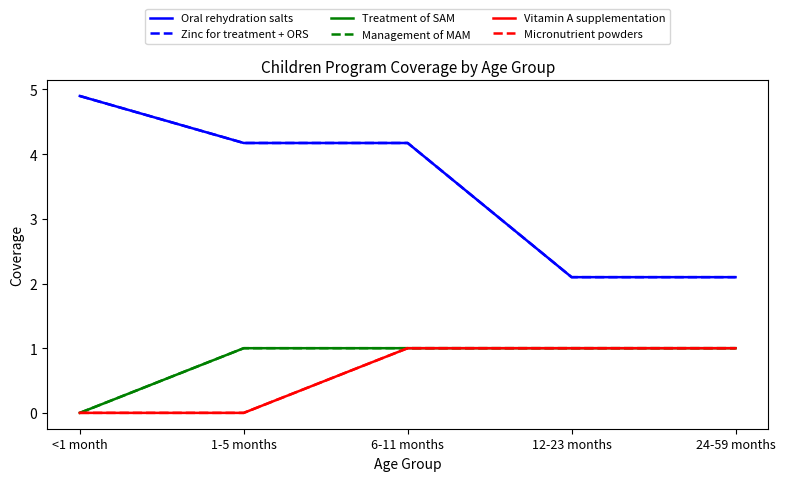

Does the chart display data point markers on the line(s)?

No